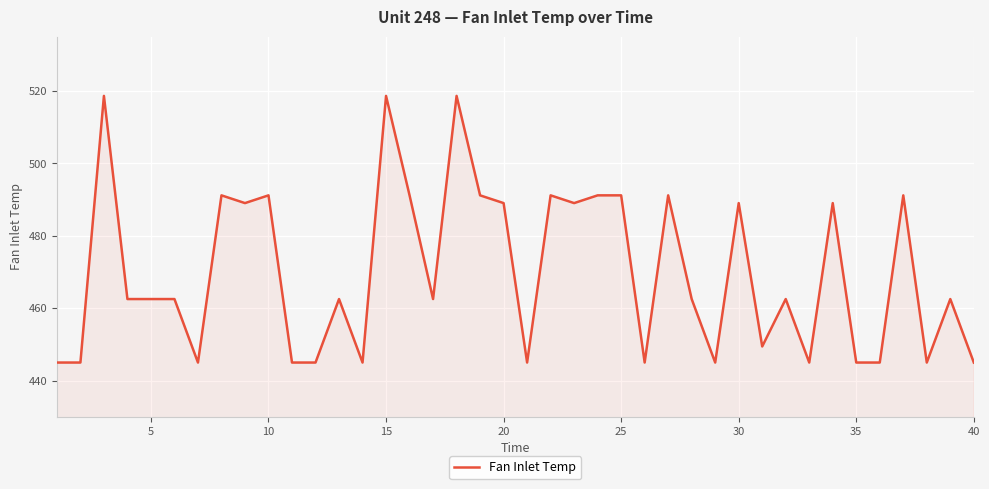

What is the maximum value shown in the chart?

518.7